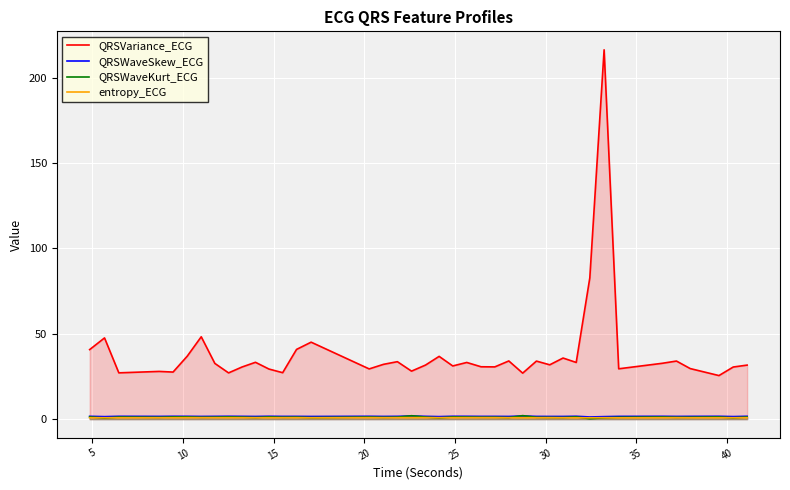

In QRSVariance_ECG, how many points are higher than both neighbors (excluding endpoints)?

13